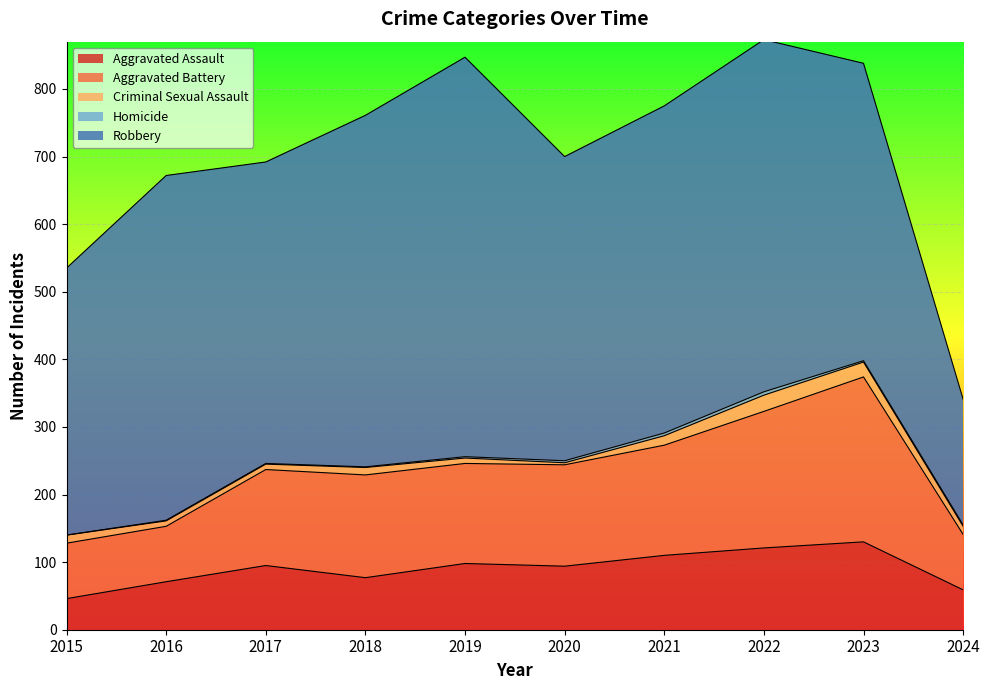

How many lines are shown in the chart?

5